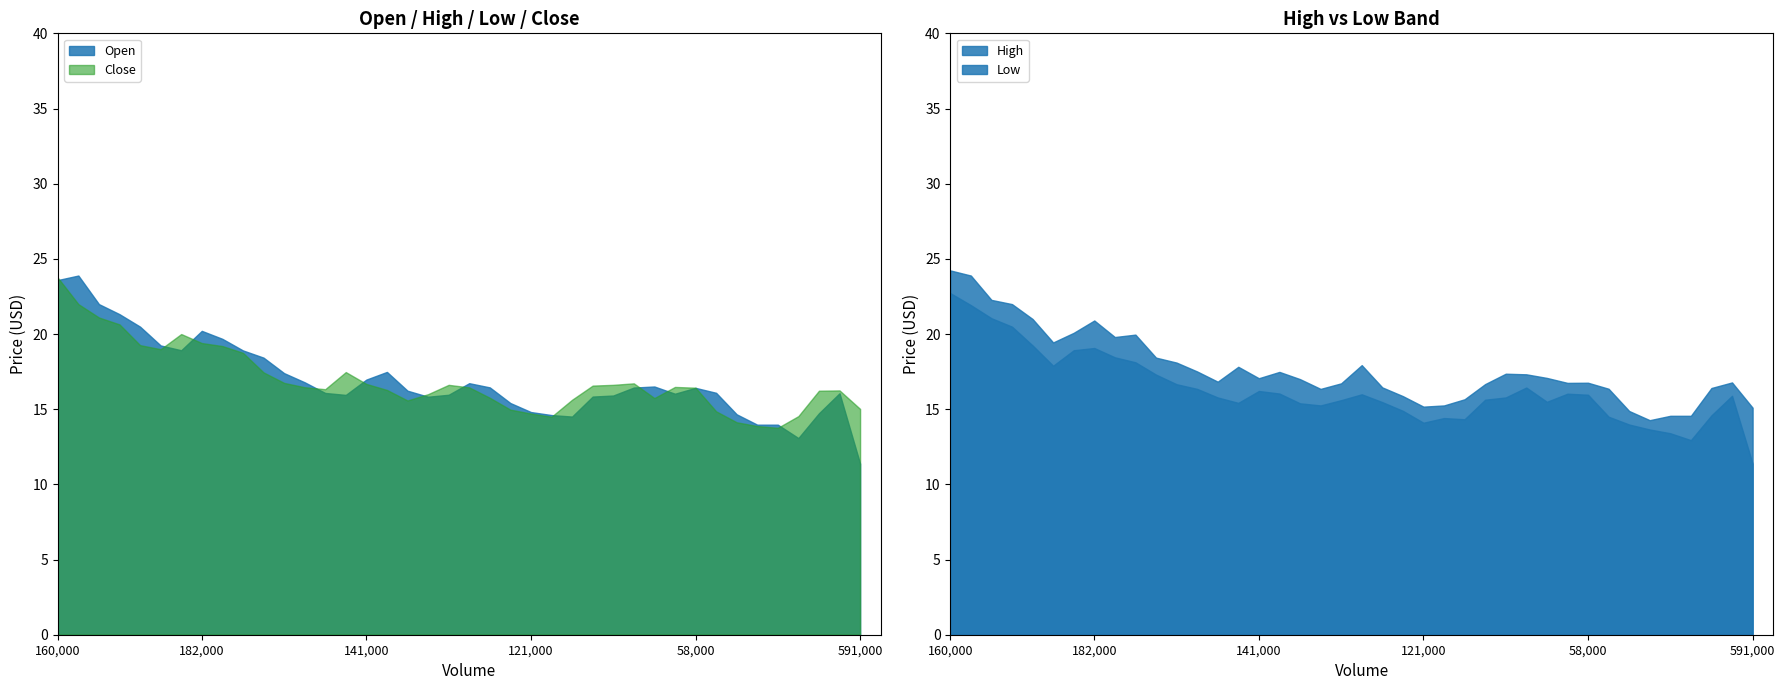

Rank the categories by Low value from highest to lowest.

0, 1, 2, 3, 4, 7, 6, 8, 9, 5, 10, 11, 28, 12, 15, 16, 30, 20, 31, 38, 13, 27, 26, 19, 29, 21, 14, 17, 18, 22, 37, 32, 24, 25, 23, 33, 34, 35, 36, 39